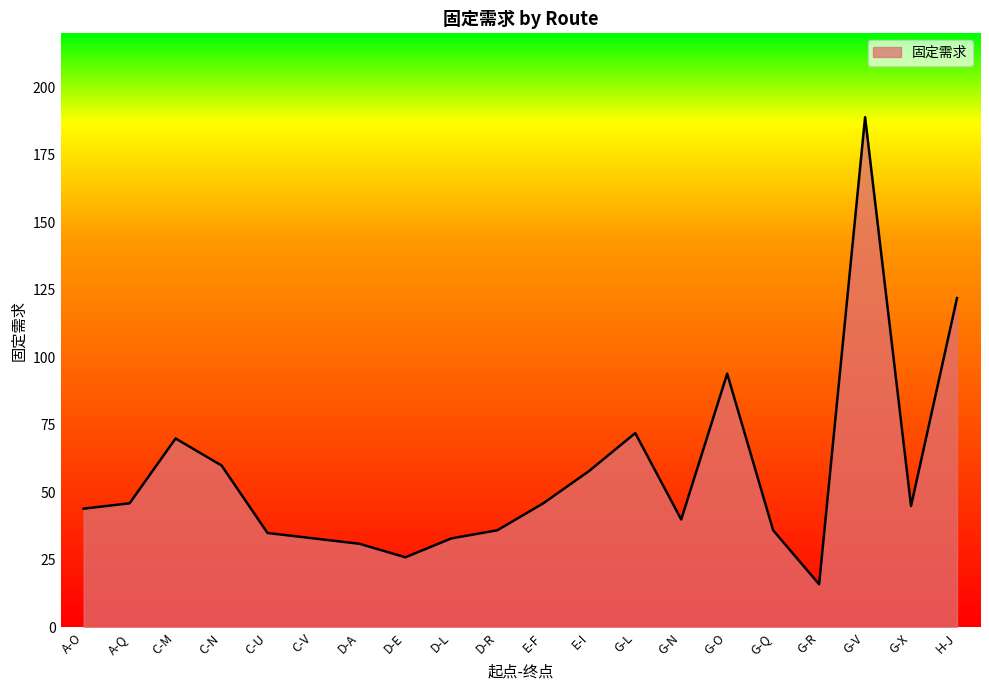

Where does the data first go above 45?

A-Q